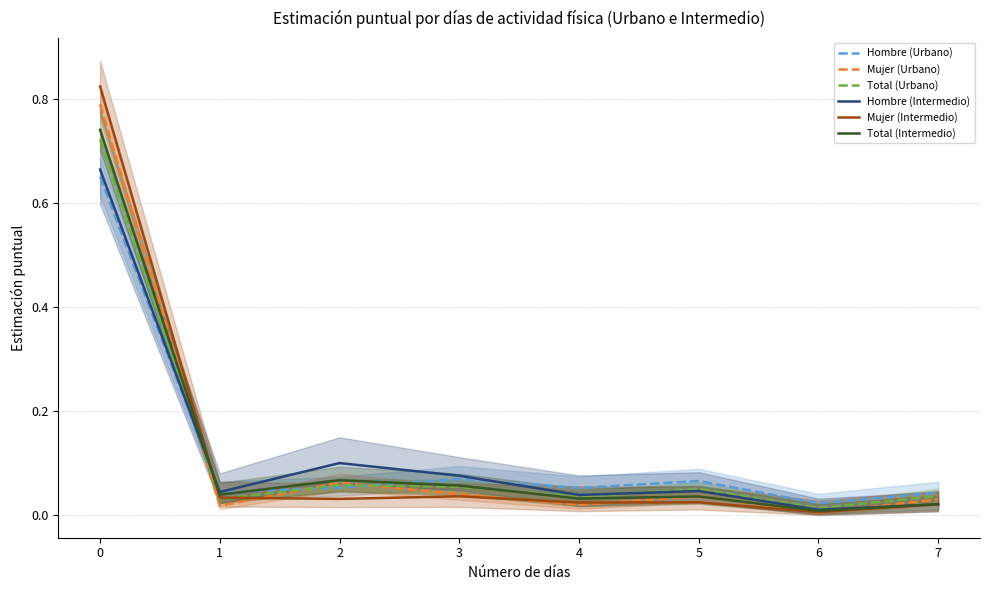

What is the maximum value shown in the chart?

0.8